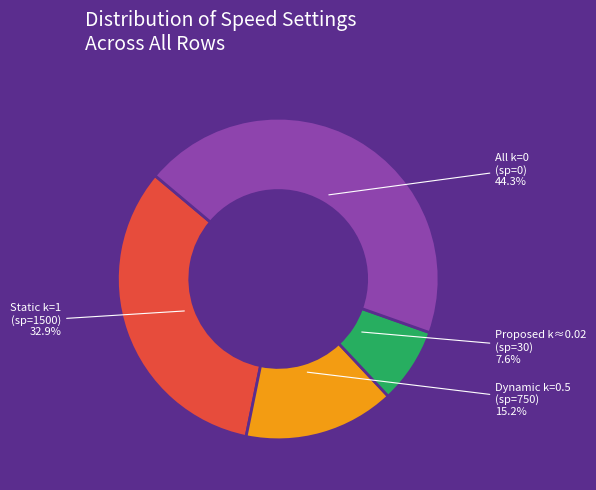

Is there a majority slice in this chart?

No